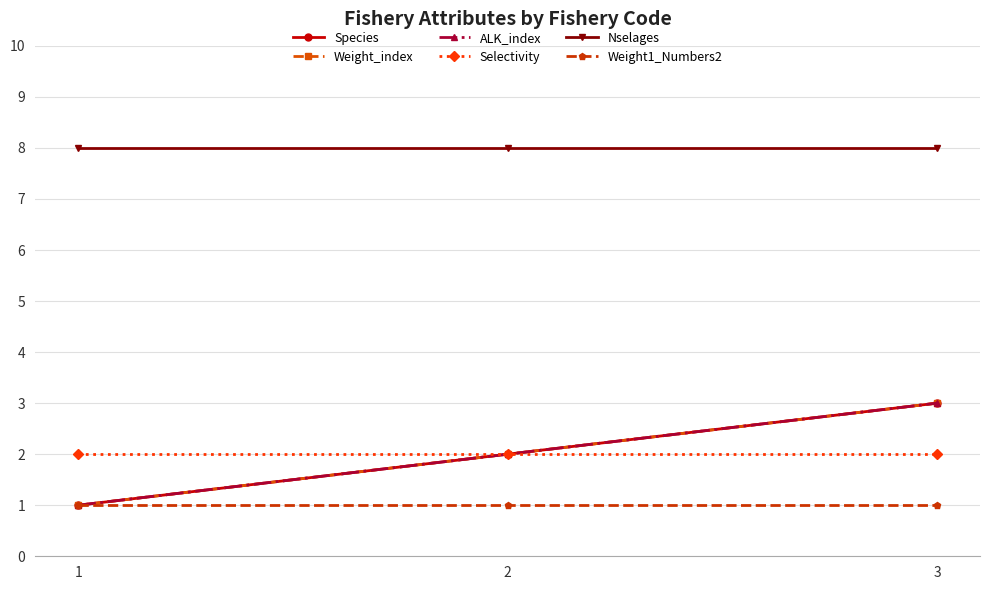

The Species series shows 2 at 2. True or false?

True